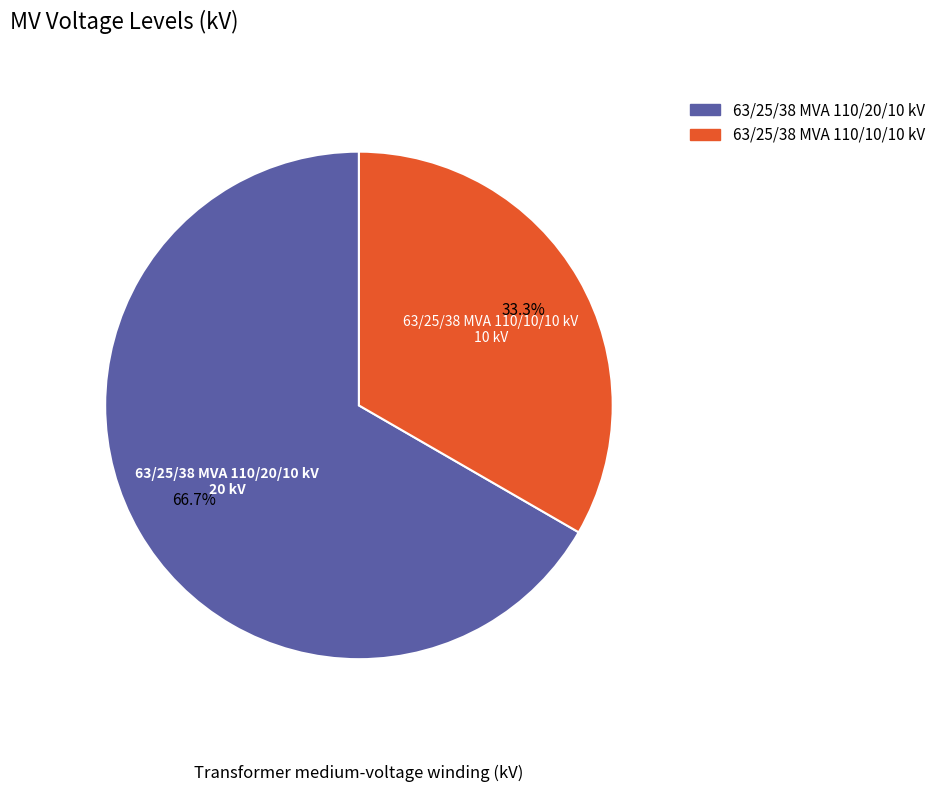

To the nearest percent, what portion does 63/25/38 MVA 110/20/10 kV represent?

67%